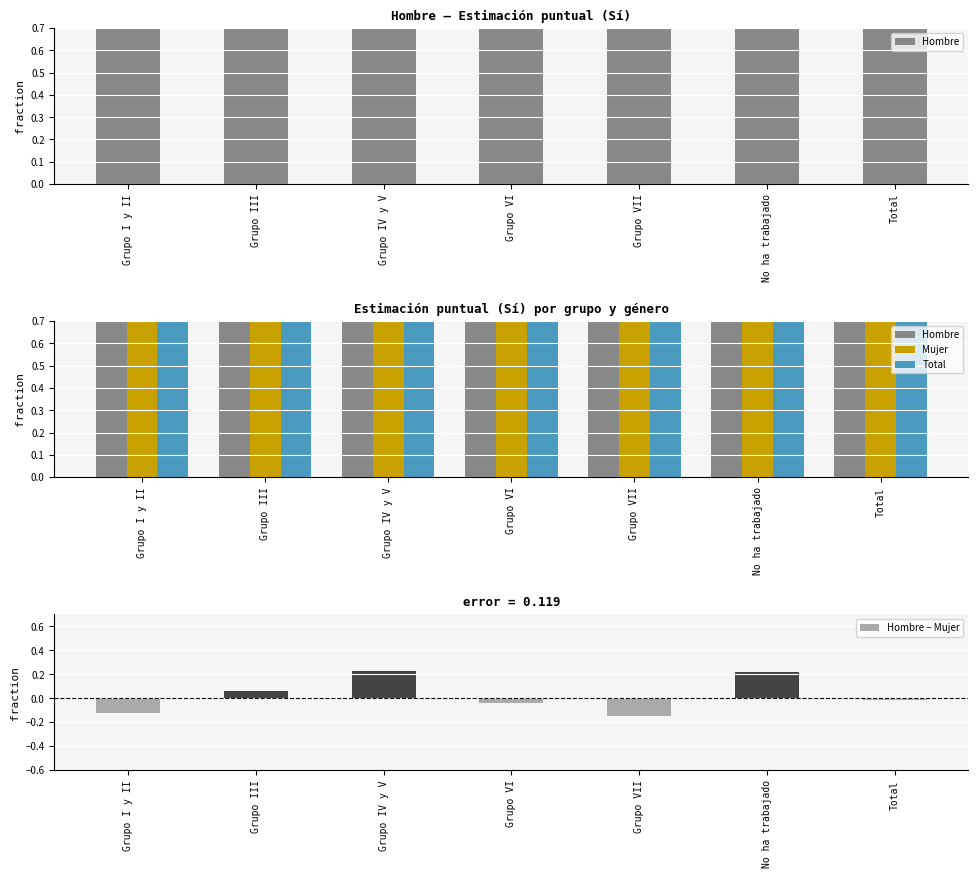

How many values in Hombre − Mujer are below zero?

4